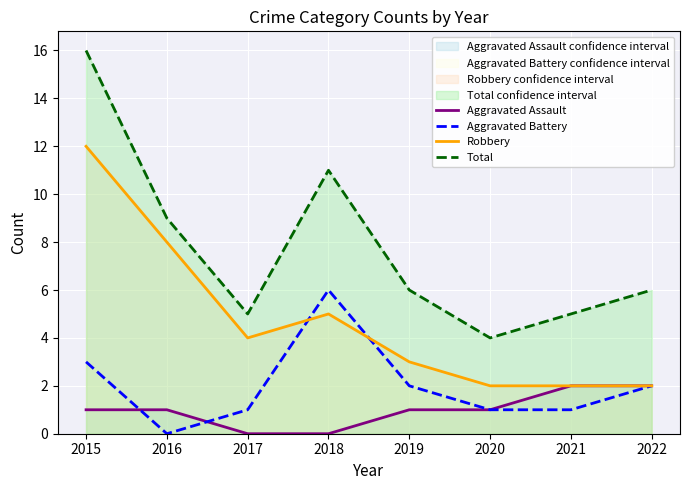

At how many categories does at least one series exceed 4?

7